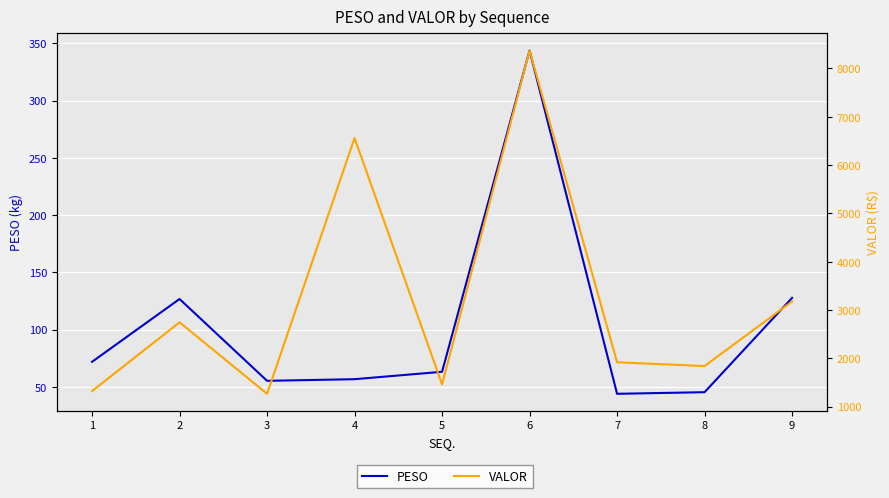

What is the average value of the VALOR series?

3185.7